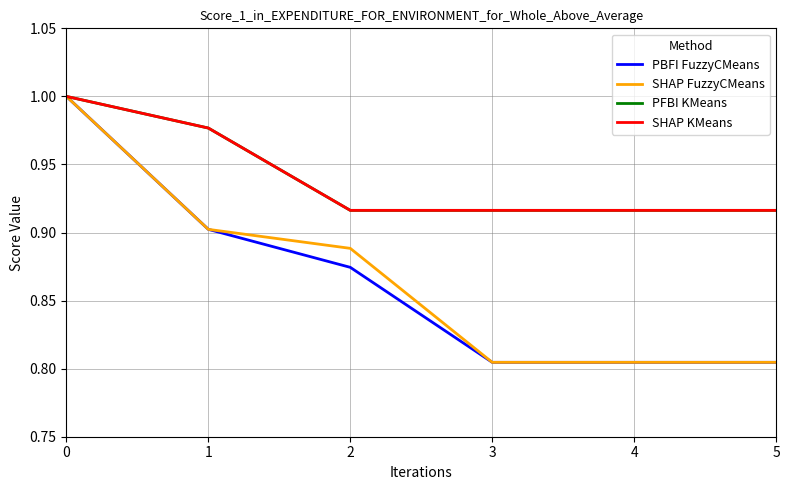

Which series changed the most between 2 and 4?

SHAP FuzzyCMeans